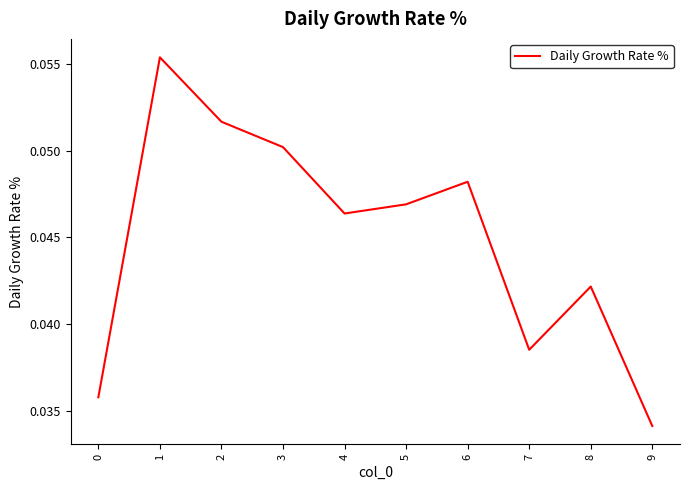

At which label is the value closest to 0?

9